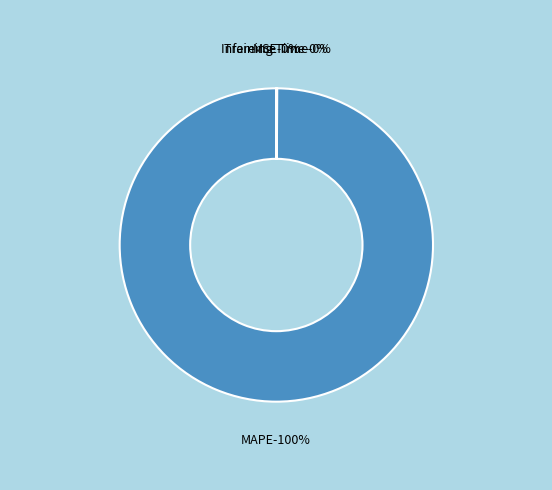

Which has a higher value, MSE or Inference Time?

MSE